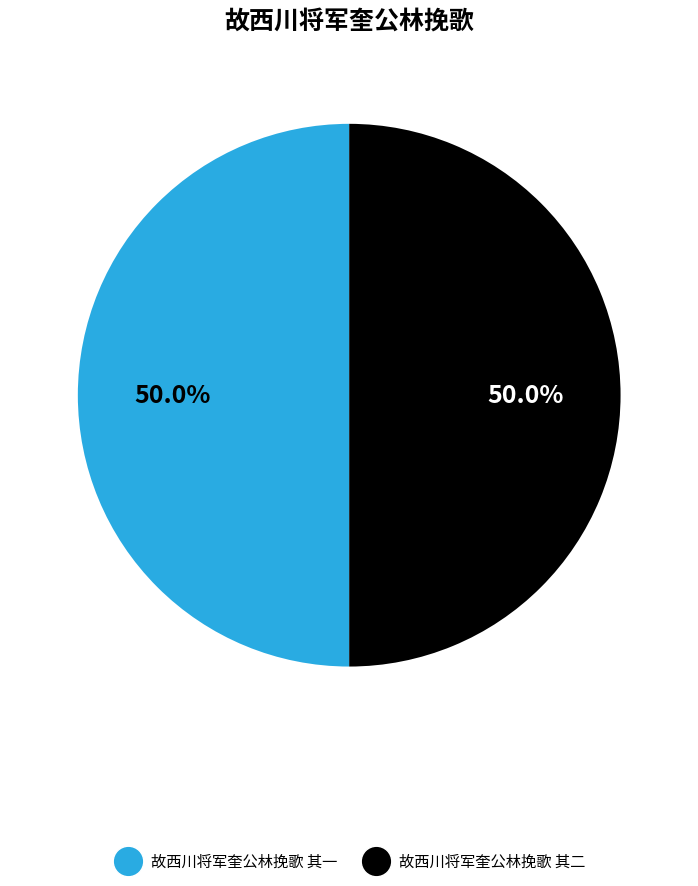

Approximately how many times larger is the value at 故西川将军奎公林挽歌 其二 compared to 故西川将军奎公林挽歌 其一?

1.0